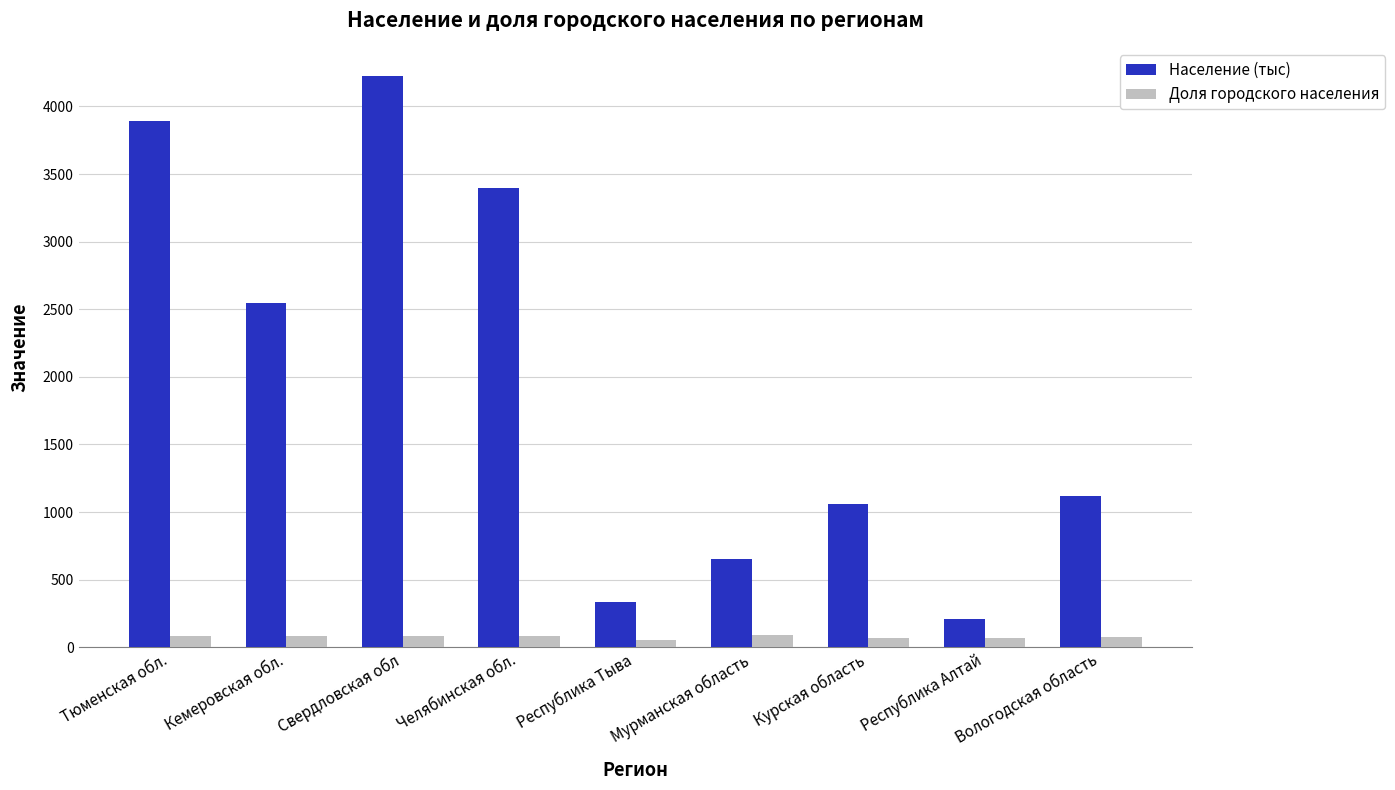

What position from the left is Свердловская обл?

3